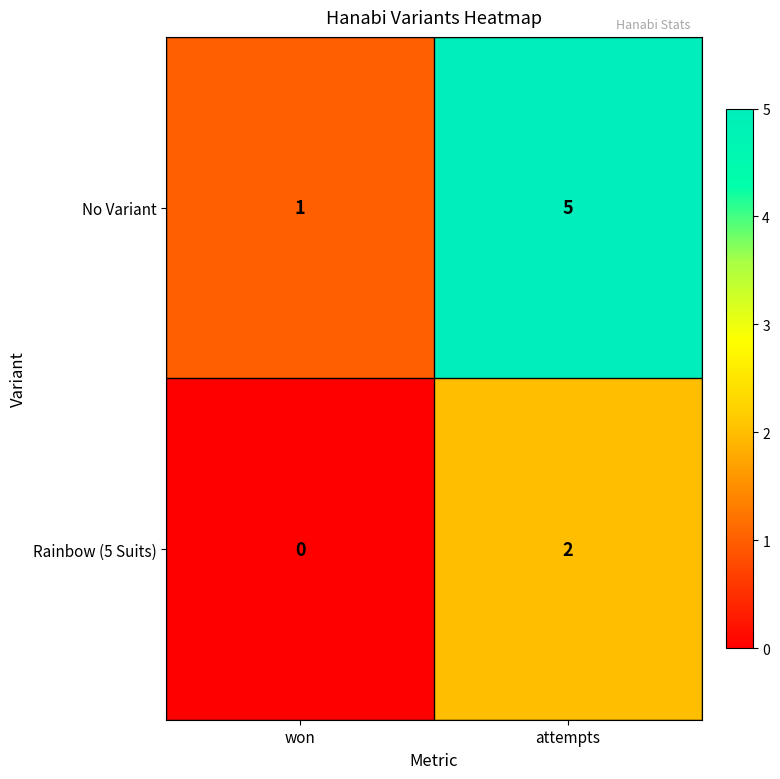

Which category has the highest value in the No Variant series?

attempts